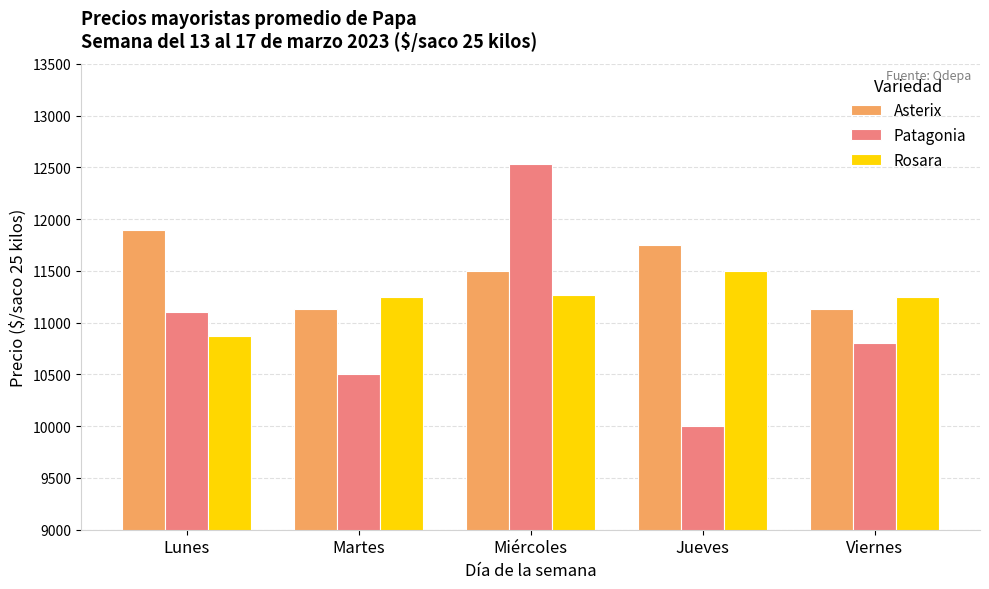

Which series has the largest range (max minus min)?

Patagonia